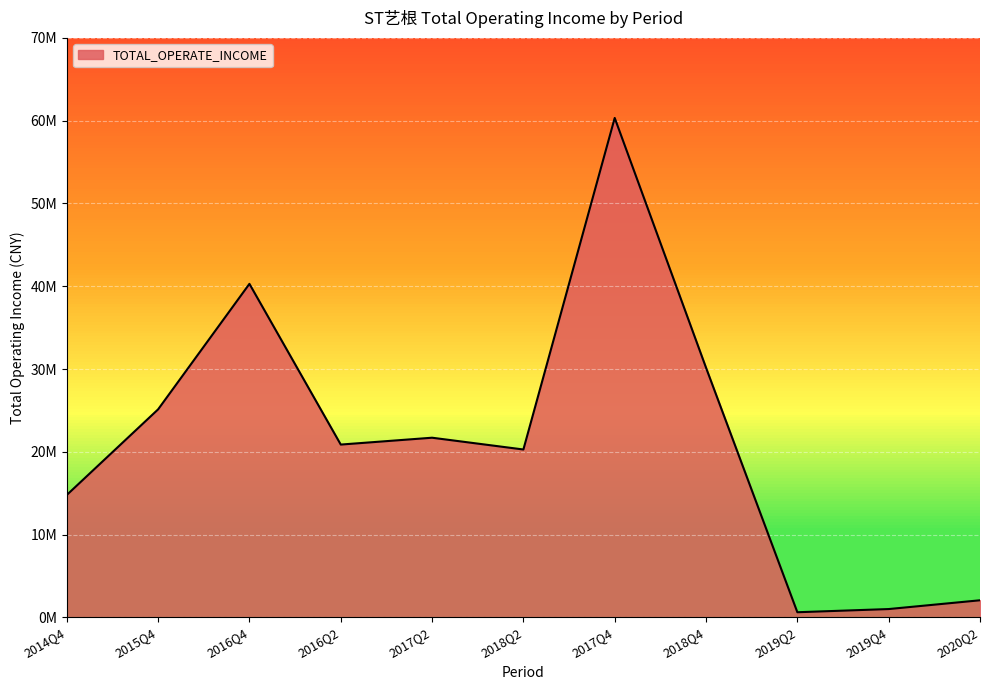

Does the chart display data point markers on the line(s)?

No